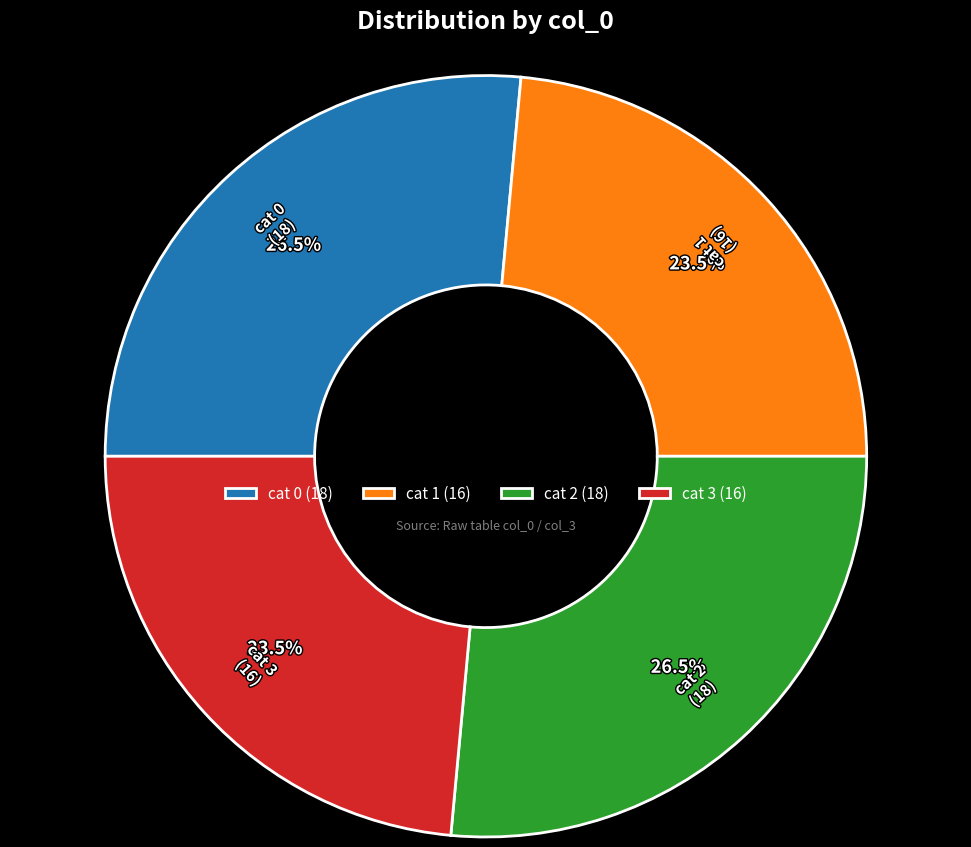

How much of the chart is everything except cat 0 (18)?

73.5%